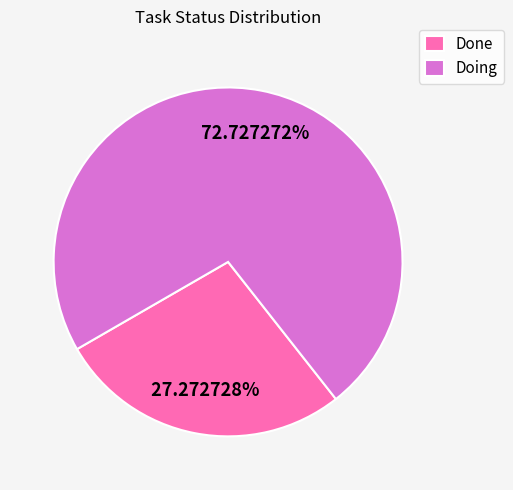

What percentage is NOT represented by Doing?

27.3%